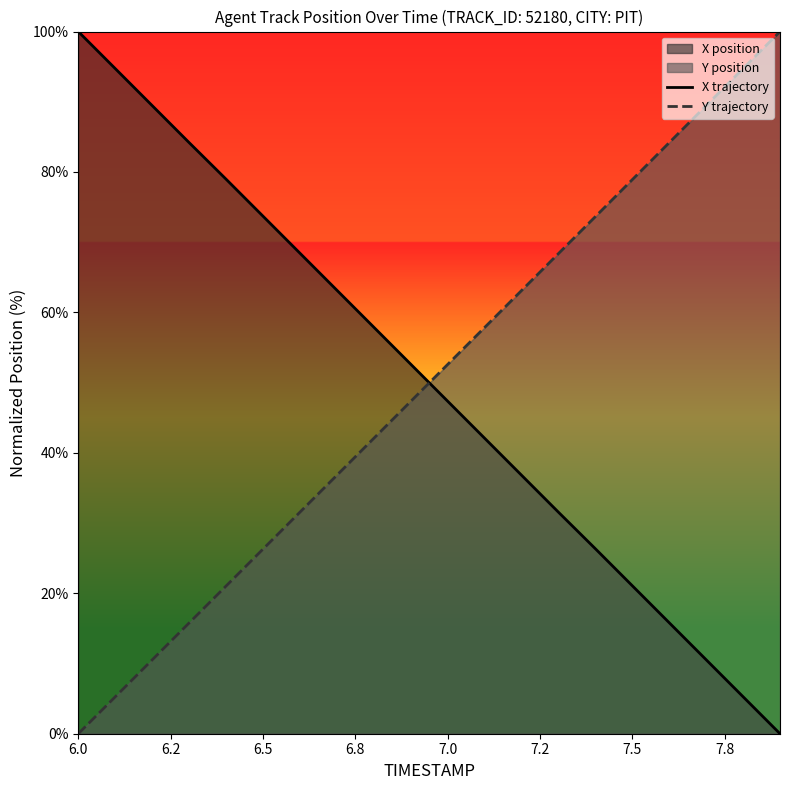

True or false: X trajectory has a value of 29.5 at 6.0.

False